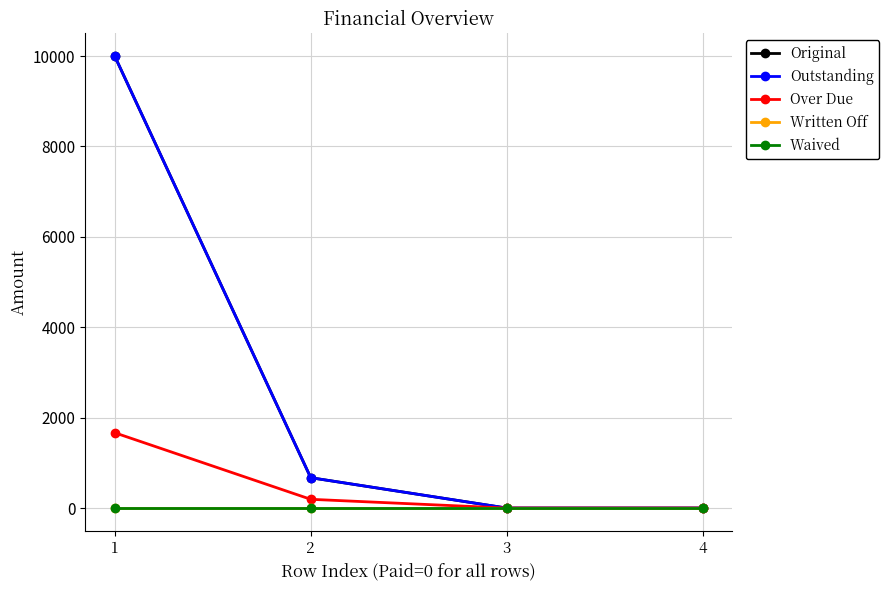

Rank the categories by Written Off value from highest to lowest.

1, 2, 3, 4